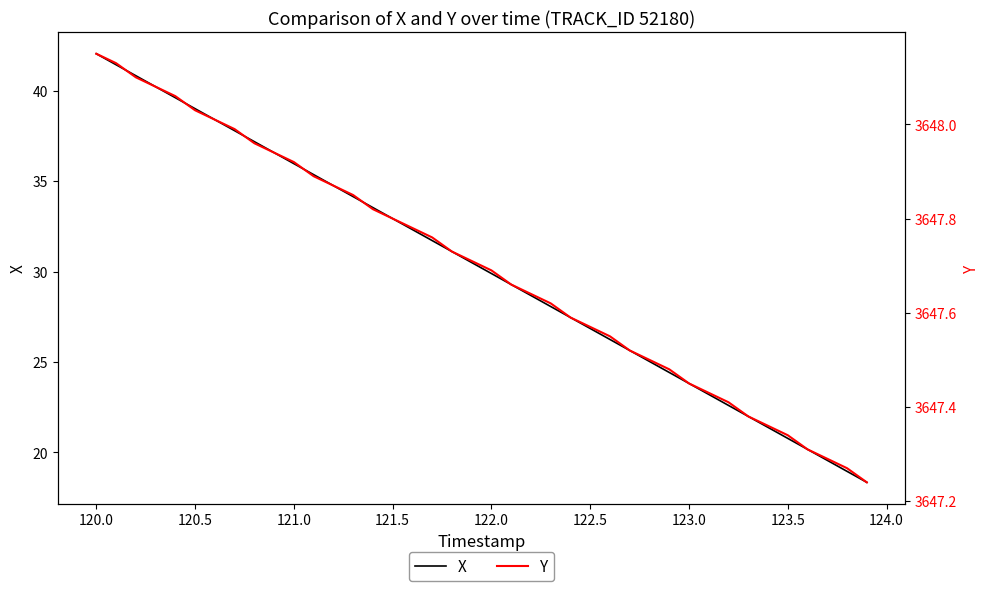

What is the minimum value for X?

18.3